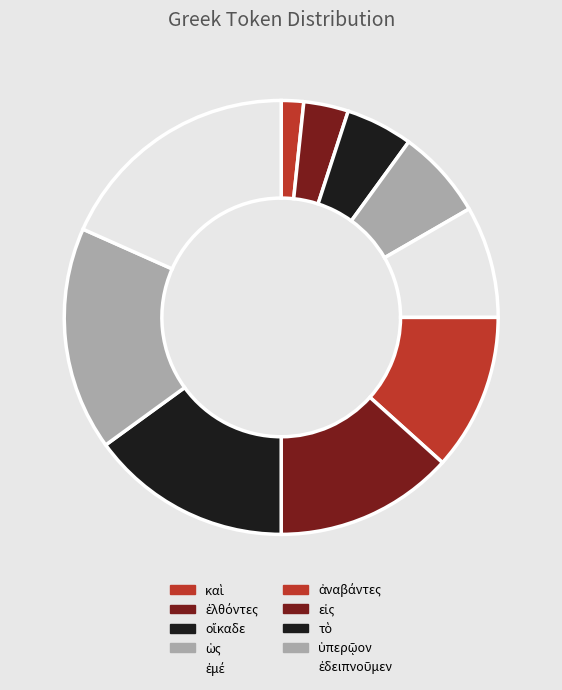

How many slices are in this pie chart?

10